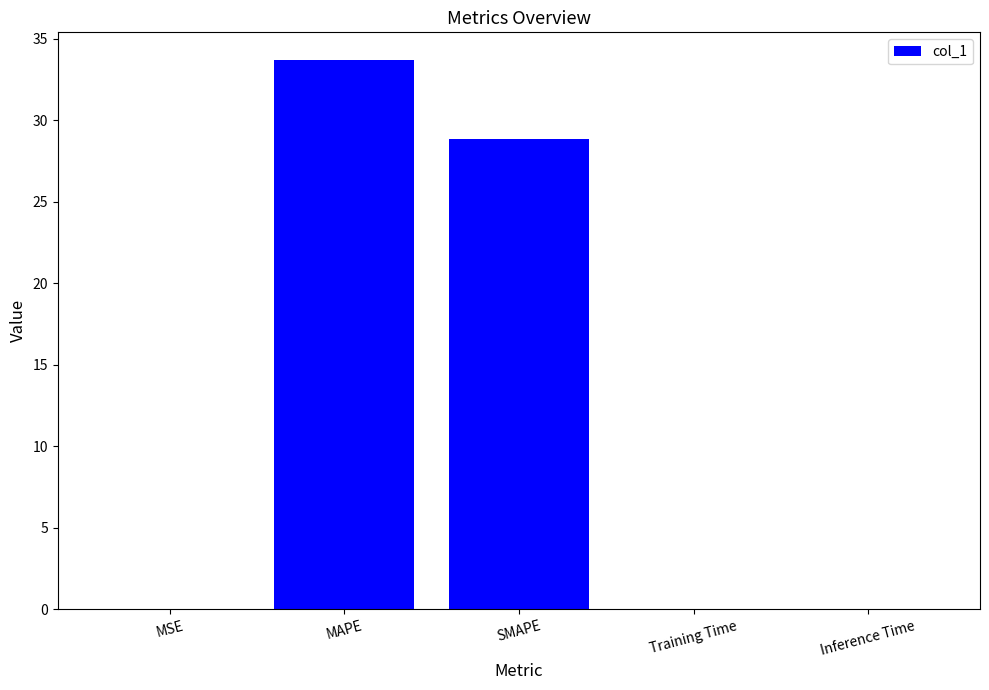

What is the maximum value shown in the chart?

33.7